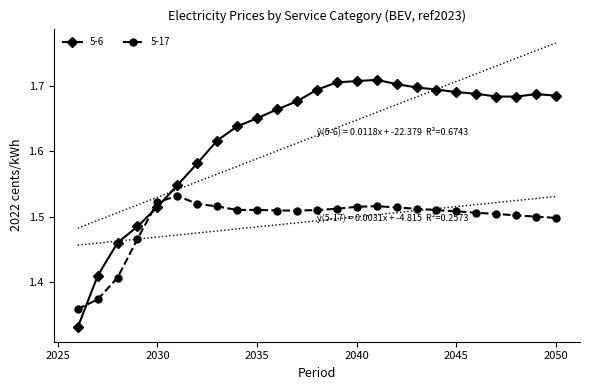

Which series has the largest range (max minus min)?

5-6